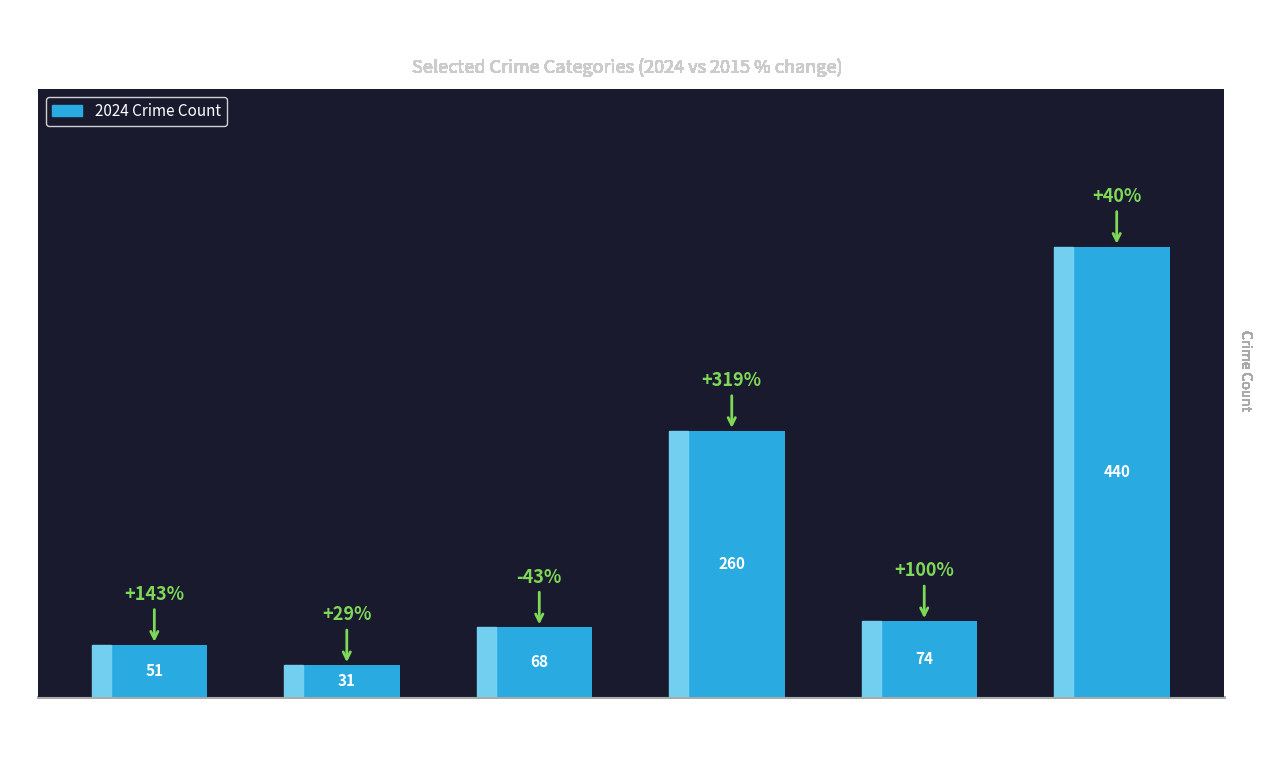

What is the label of the 2nd bar from the right?

Robbery